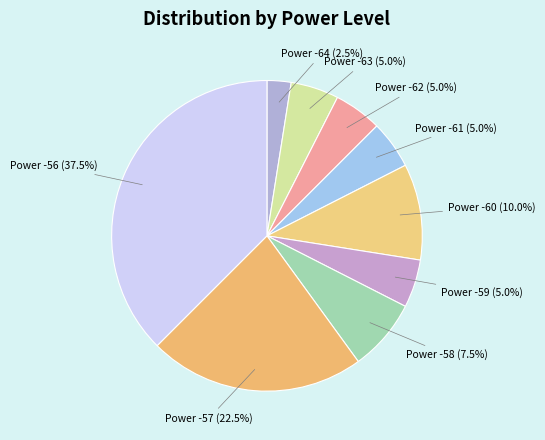

Which has a higher value, Power -59 (5.0%) or Power -58 (7.5%)?

Power -58 (7.5%)